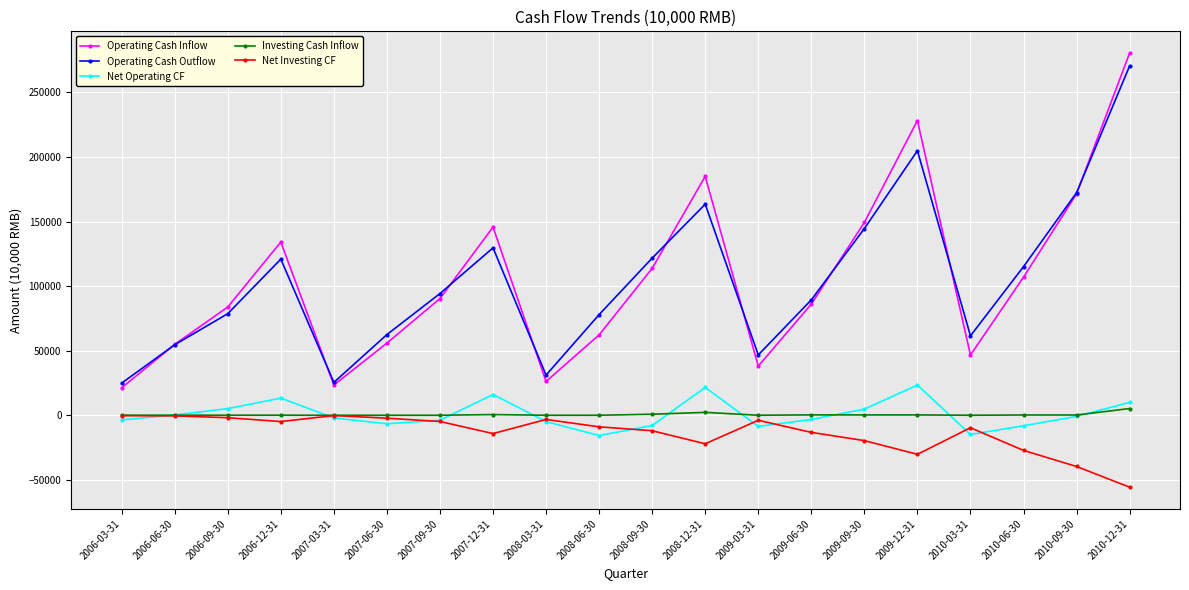

What is the spread (max minus min) of values at 2007-09-30?

99041